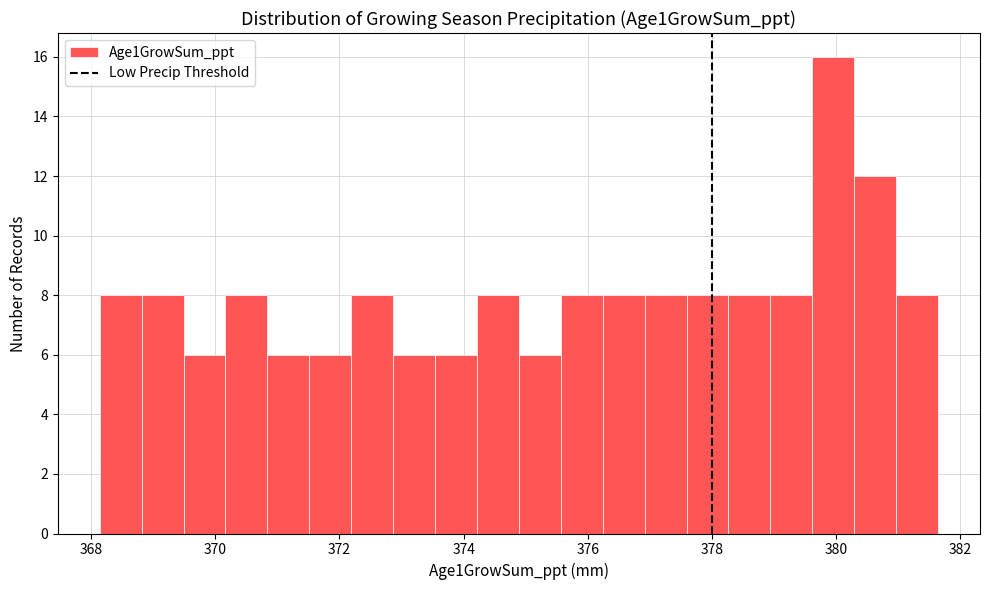

Around what value on the x-axis is the tallest bar? Give the approximate position of its centre, as read against the axis.

380.0